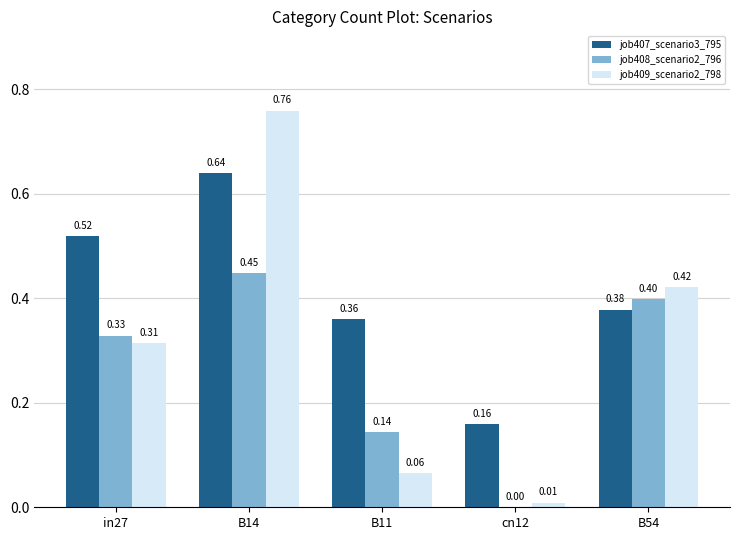

What are all the series names shown in the legend?

job407_scenario3_795, job408_scenario2_796, job409_scenario2_798